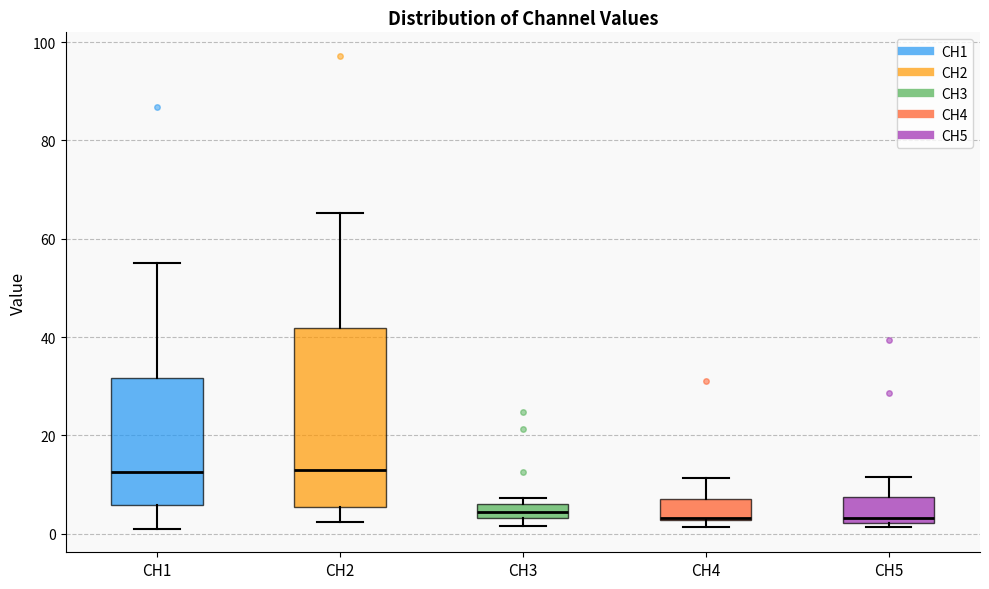

Reading left to right, read every box against the y-axis: the position of its median line, the range the box covers, and the ends of its whiskers. The values are not printed on the chart, so give them approximately, as read against the axis.

CH1: median 12, box 6 to 32, whiskers 2 to 56
CH2: median 14, box 6 to 42, whiskers 2 to 66
CH3: median 4 (inside the box), box 4 to 6, whiskers 2 to 8
CH4: median 4, box 2 to 8, whiskers 2 (just below the box's lower edge) to 12
CH5: median 4, box 2 to 8, whiskers 2 (just below the box's lower edge) to 12